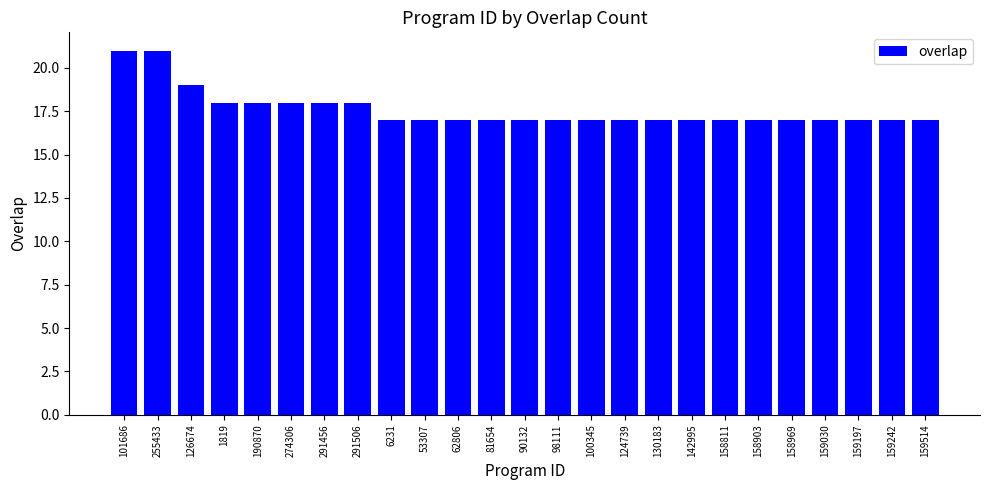

Reading right to left, list all the values displayed in this chart.

159514=17	159242=17	159197=17	159030=17	158969=17	158903=17	158811=17	142995=17	130183=17	124739=17	100345=17	98111=17	90132=17	81654=17	62806=17	53307=17	6231=17	291506=18	291456=18	274306=18	190870=18	1819=18	126674=19	255433=21	101686=21